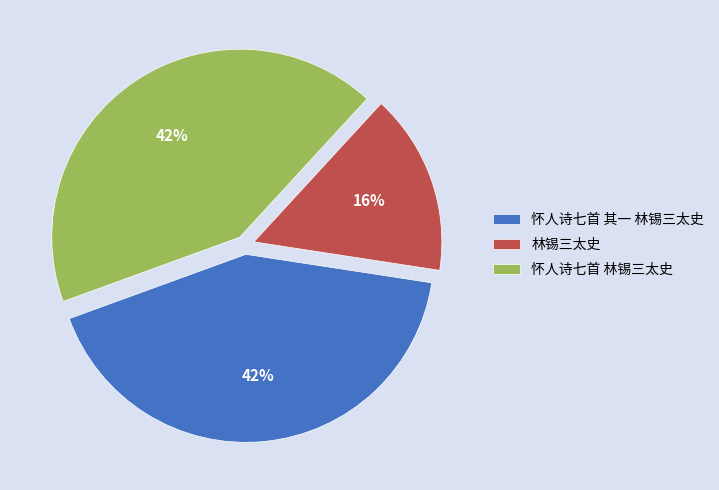

To the nearest percent, what percentage of the pie is 林锡三太史?

16%